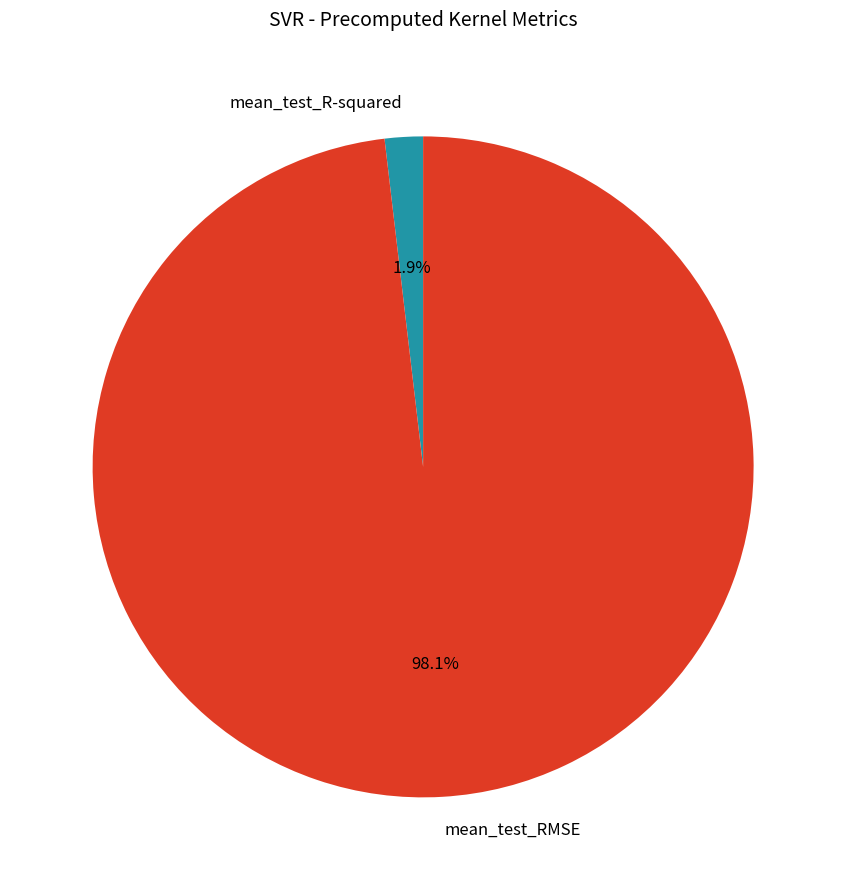

Does mean_test_R-squared account for over 50% of the chart?

No